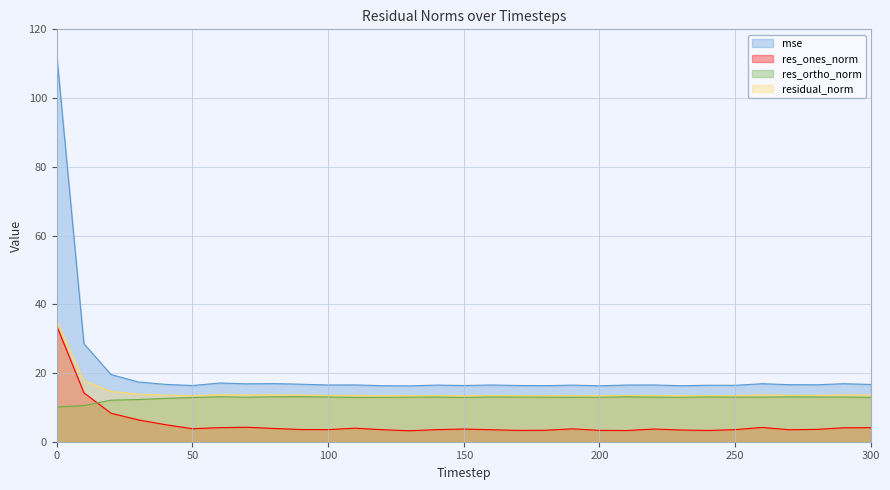

Where is the first local maximum for mse?

60